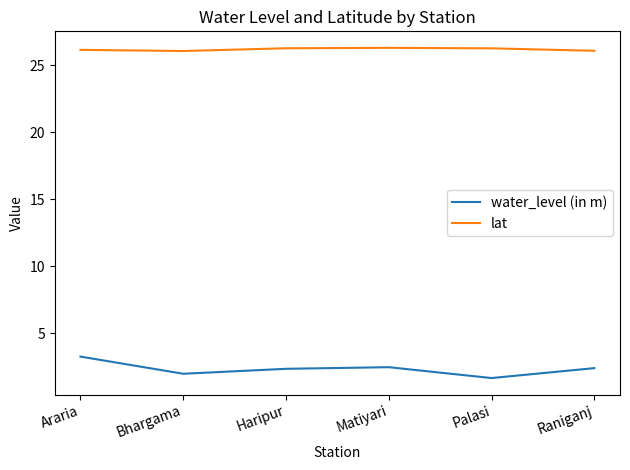

The lat series shows 42.1 at Raniganj. True or false?

False